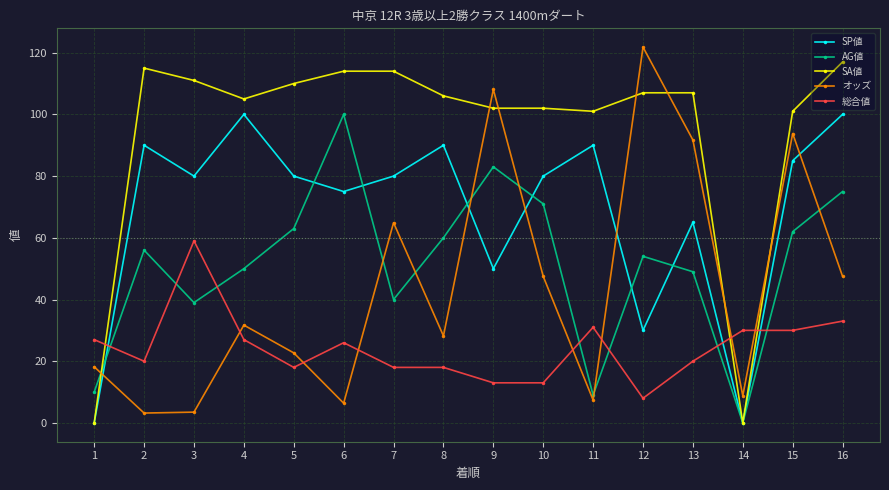

Which series changed the most between 5 and 7?

オッズ